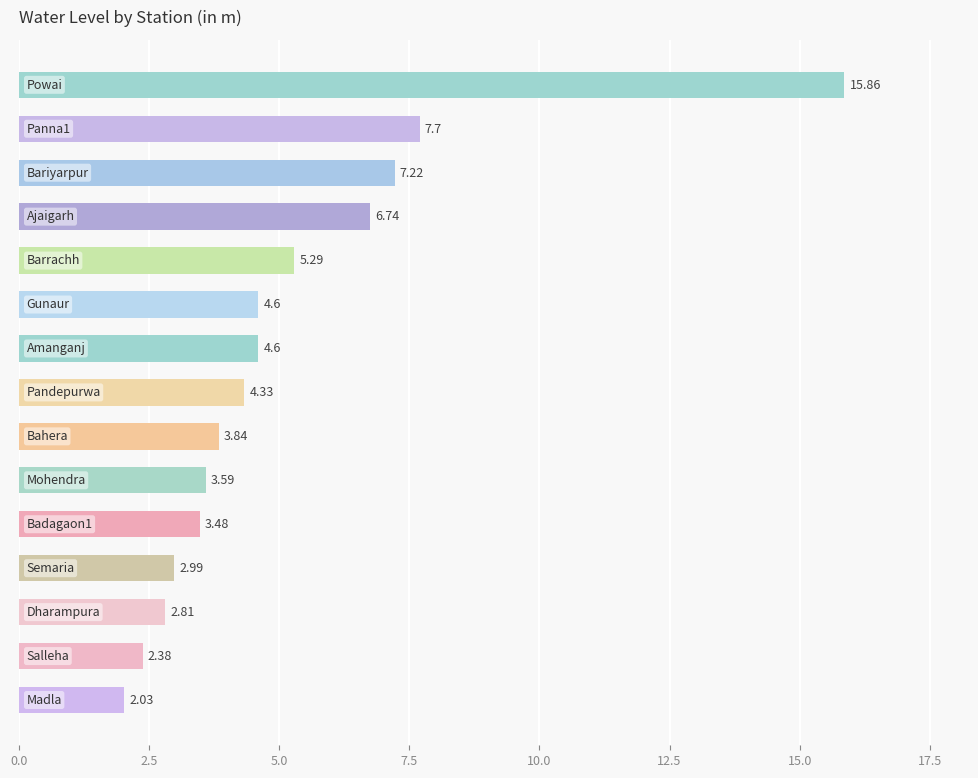

What is the average value?

5.2